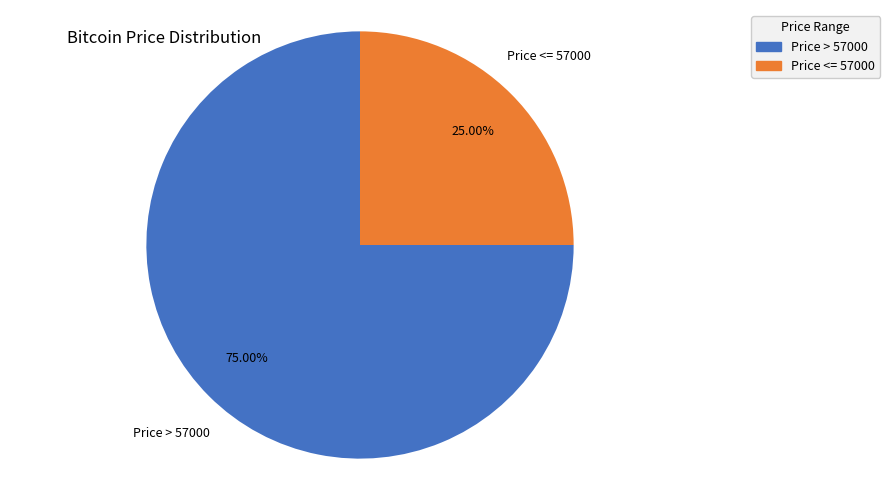

Does any single category account for the majority?

Yes